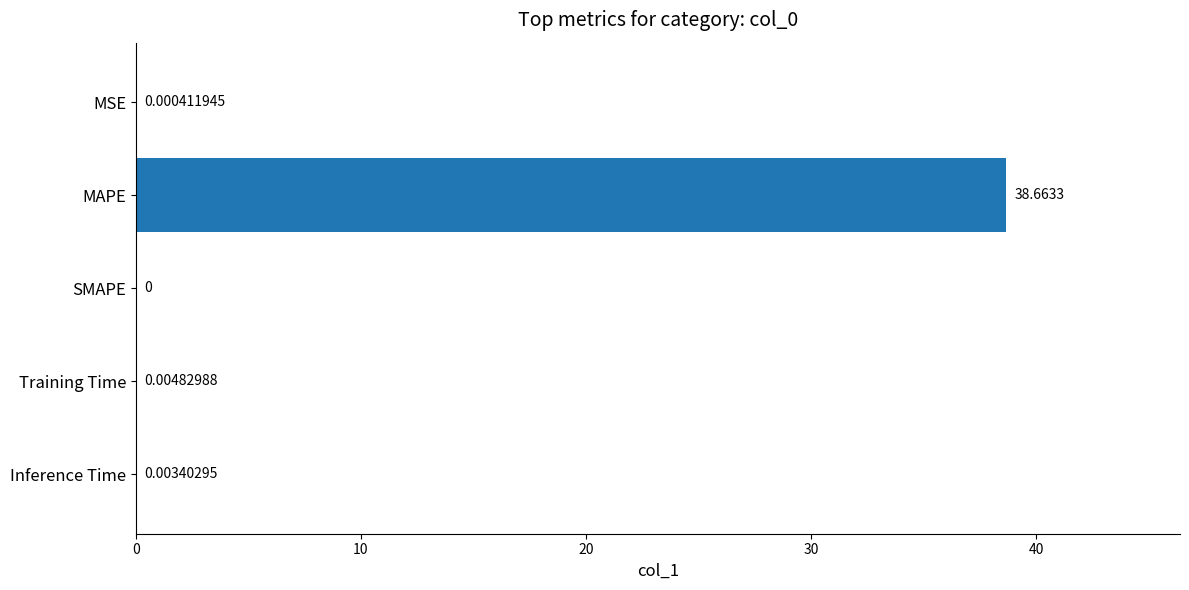

What is the greatest value displayed?

38.7